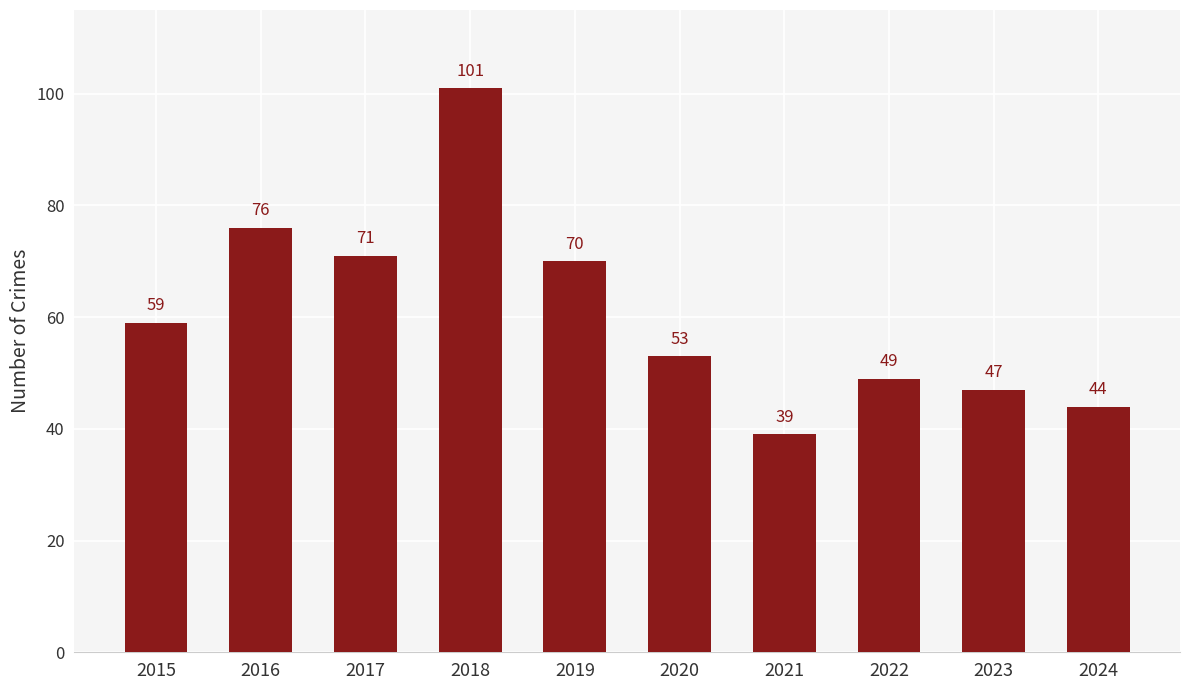

List the labels in order of value, smallest first.

2021, 2024, 2023, 2022, 2020, 2015, 2019, 2017, 2016, 2018